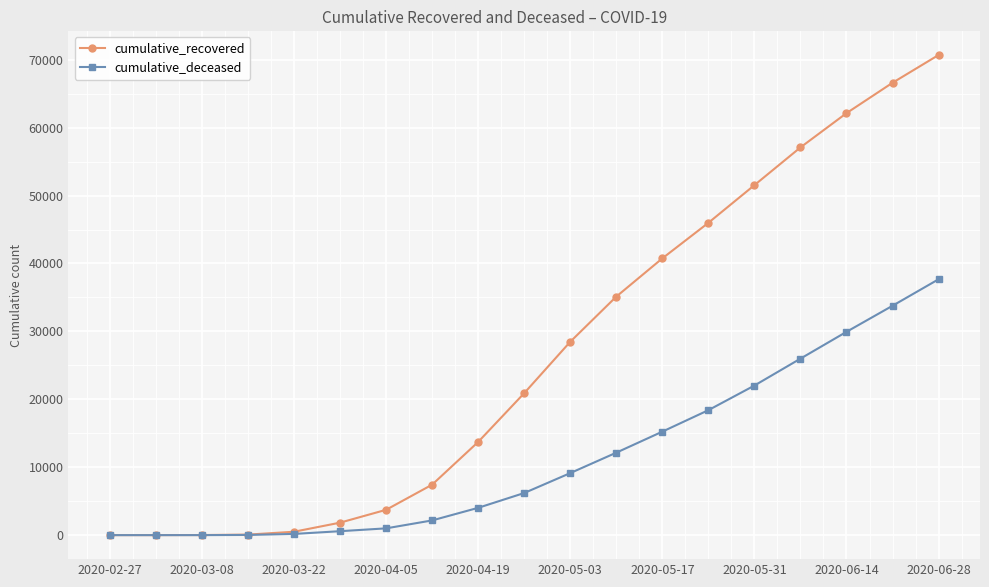

Which series has the largest total across all categories?

cumulative_recovered